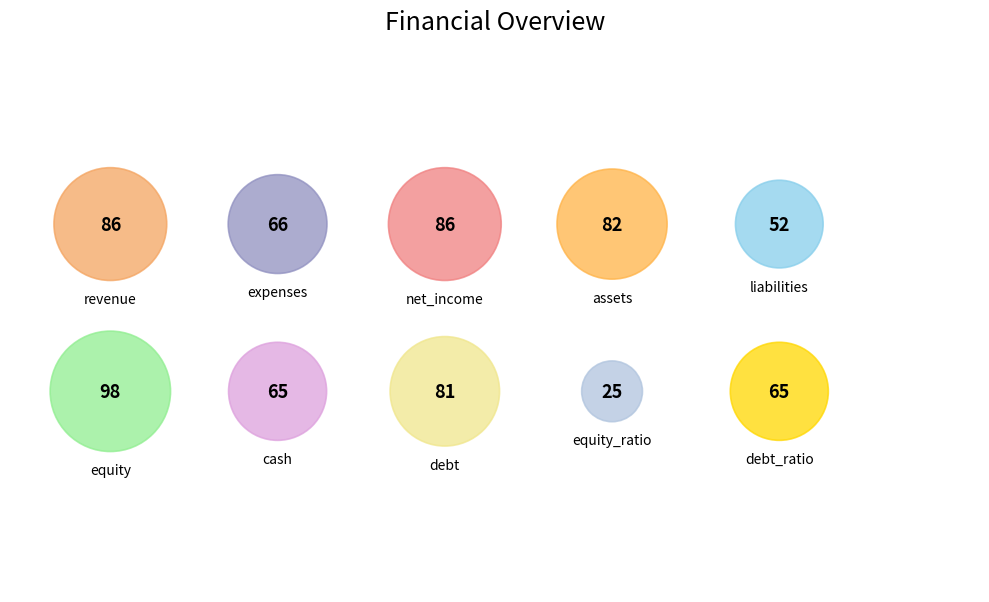

What percentage is the debt_ratio slice, to the nearest percent?

9%